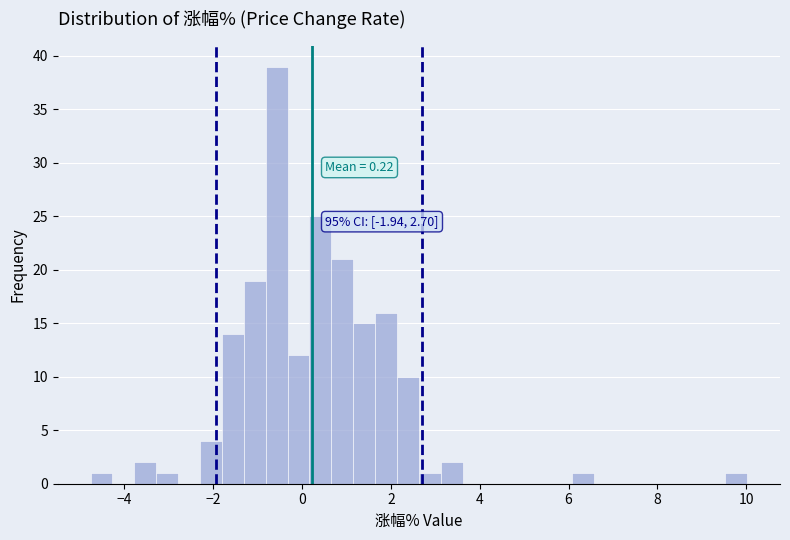

Around what value on the x-axis is the tallest bar? Give the approximate position of its centre, as read against the axis.

-0.6